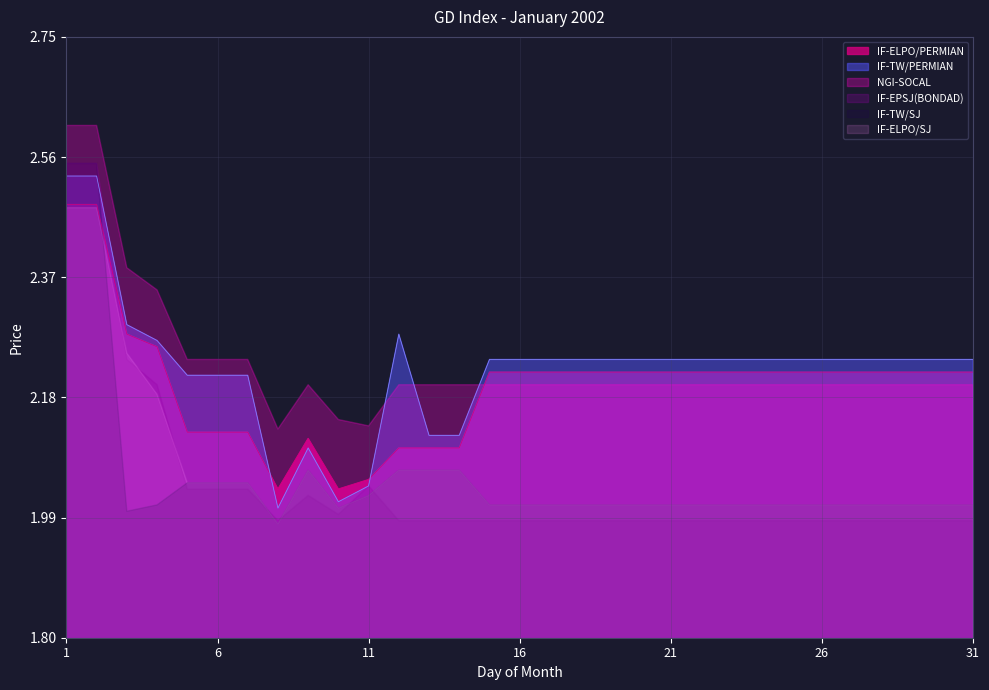

List the series in order of their peak value, lowest first.

IF-ELPO/SJ, IF-ELPO/PERMIAN, IF-TW/PERMIAN, IF-EPSJ(BONDAD), IF-TW/SJ, NGI-SOCAL